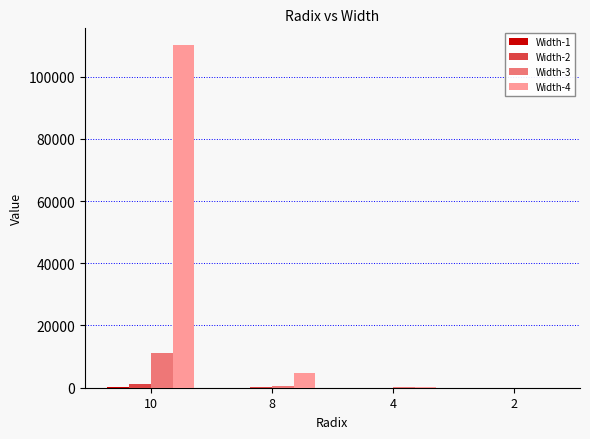

At which category is the sum across all series the highest?

10